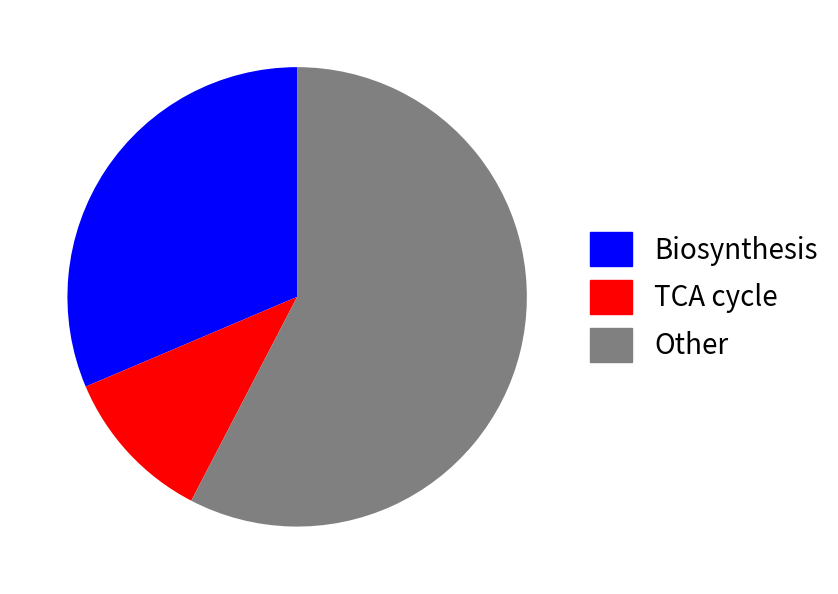

Count the number of slices in the pie.

3